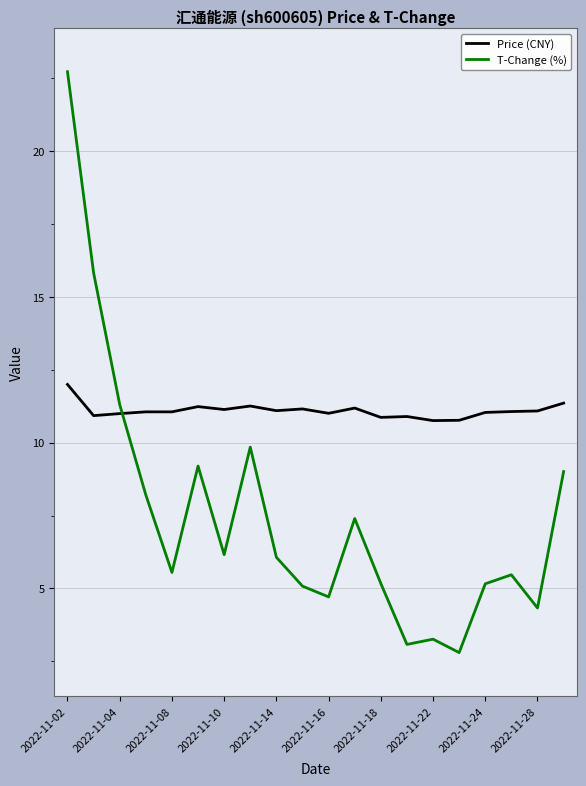

Which series has the largest total across all categories?

Price (CNY)